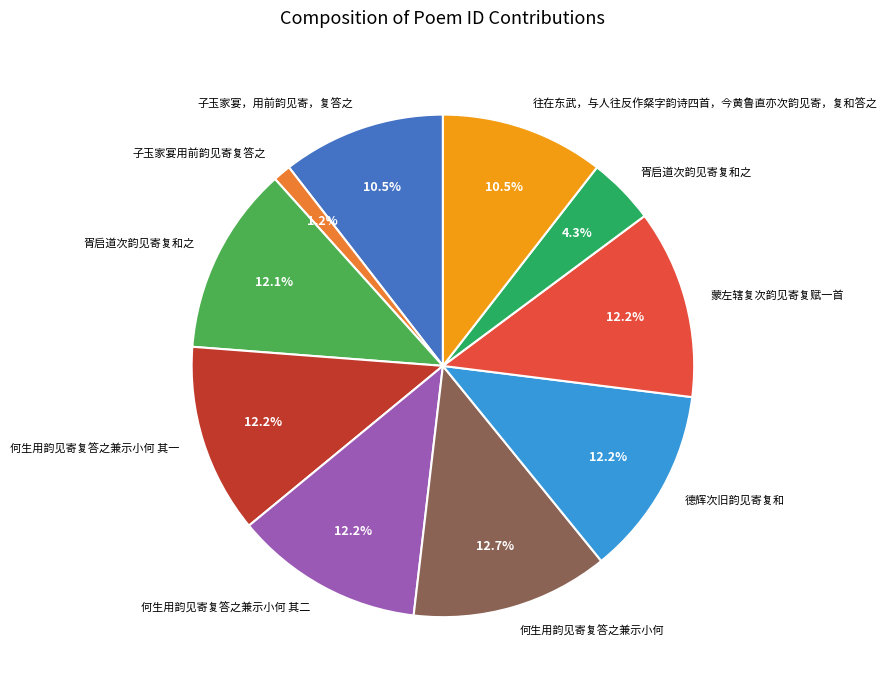

Is there any slice that represents more than half of the pie?

No